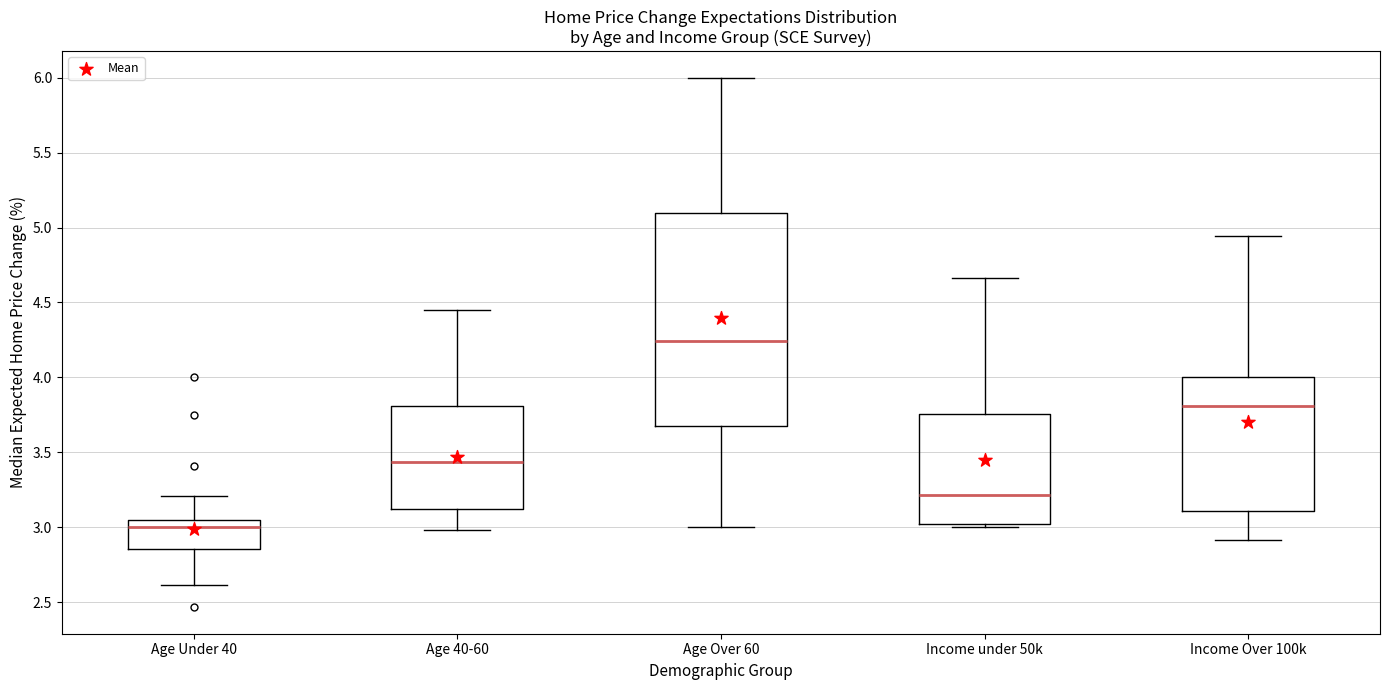

Which box is the tallest, from its lower edge to its upper edge?

Age Over 60